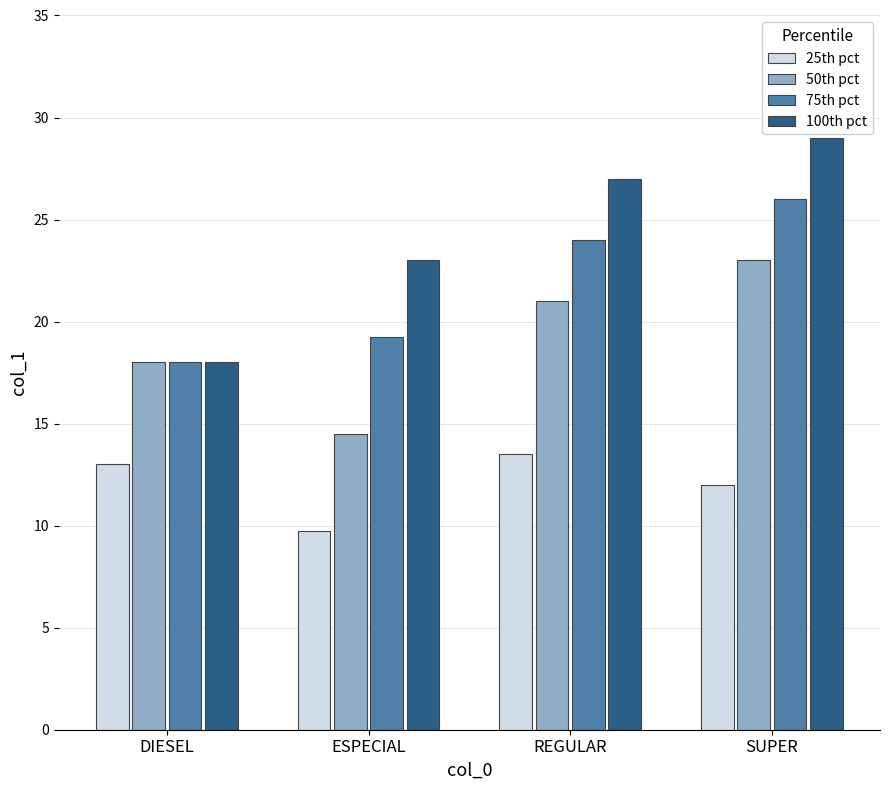

At which category is the sum across all series the highest?

SUPER